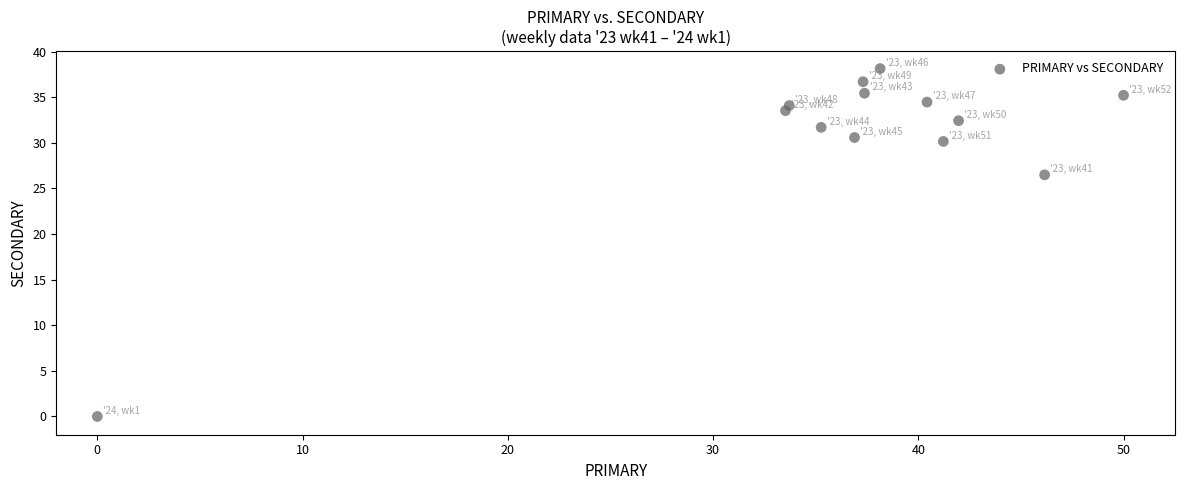

What is the range of X values (max minus min)?

50.0